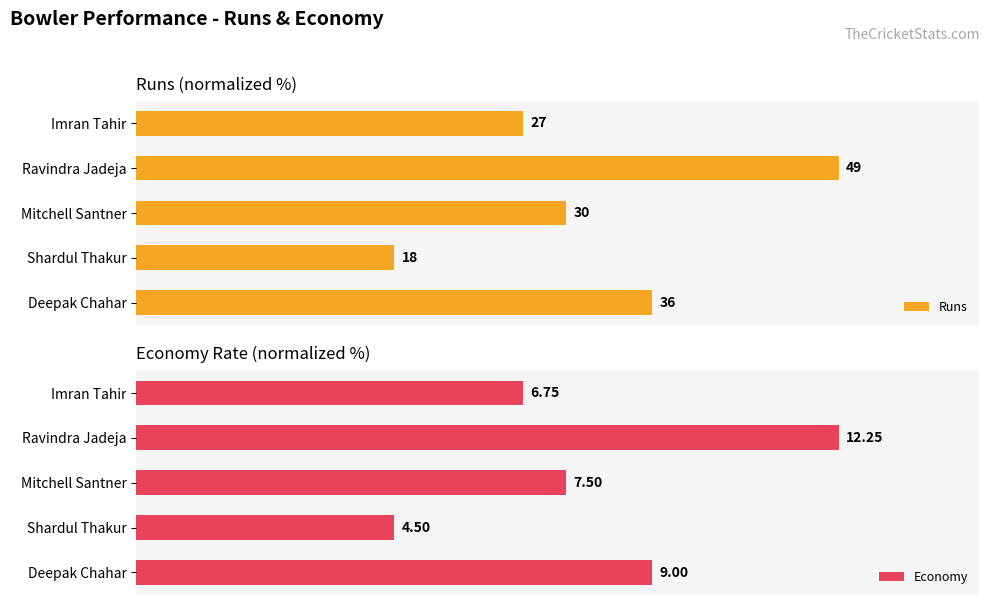

Which series has the widest spread of values?

Runs